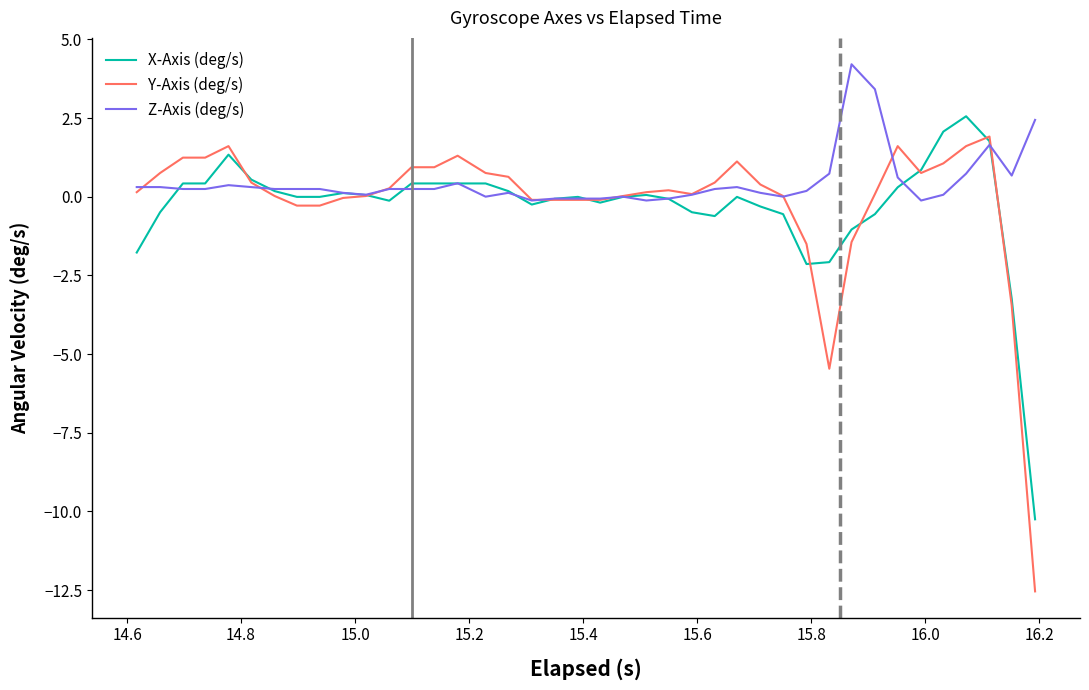

Which series has the widest spread of values?

Y-Axis (deg/s)